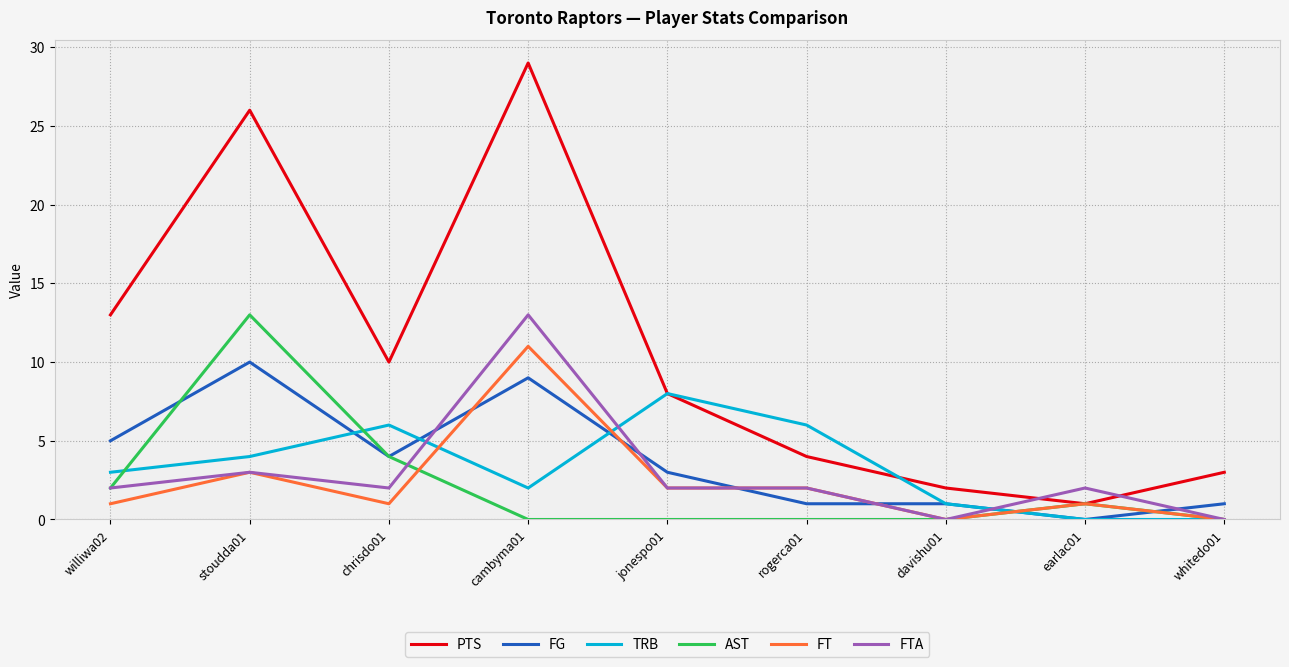

Is the value of PTS at chrisdo01 greater than the value of FG at williwa02?

Yes